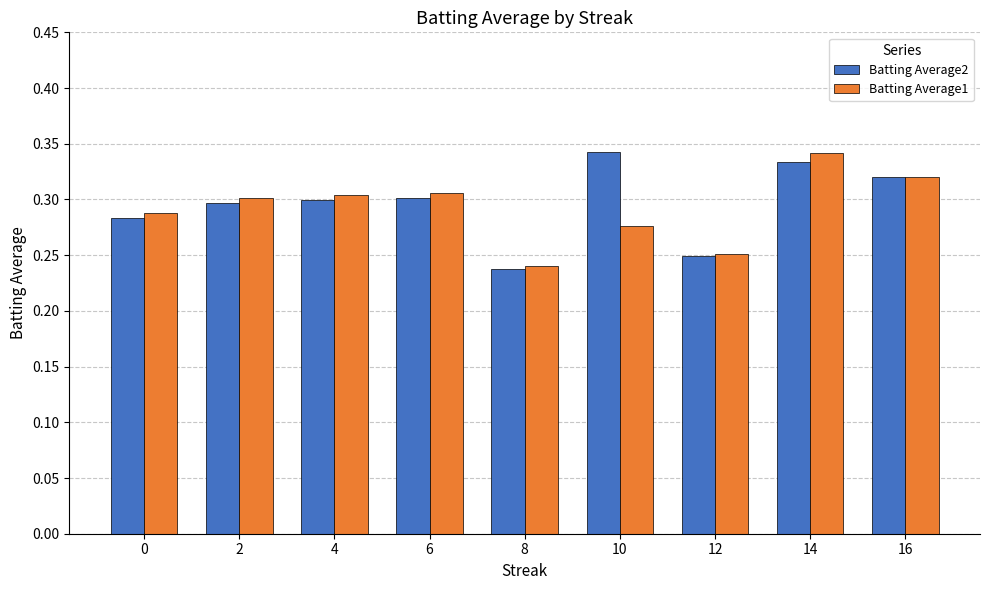

Count the Batting Average2 values in the range 0 to 1.

9